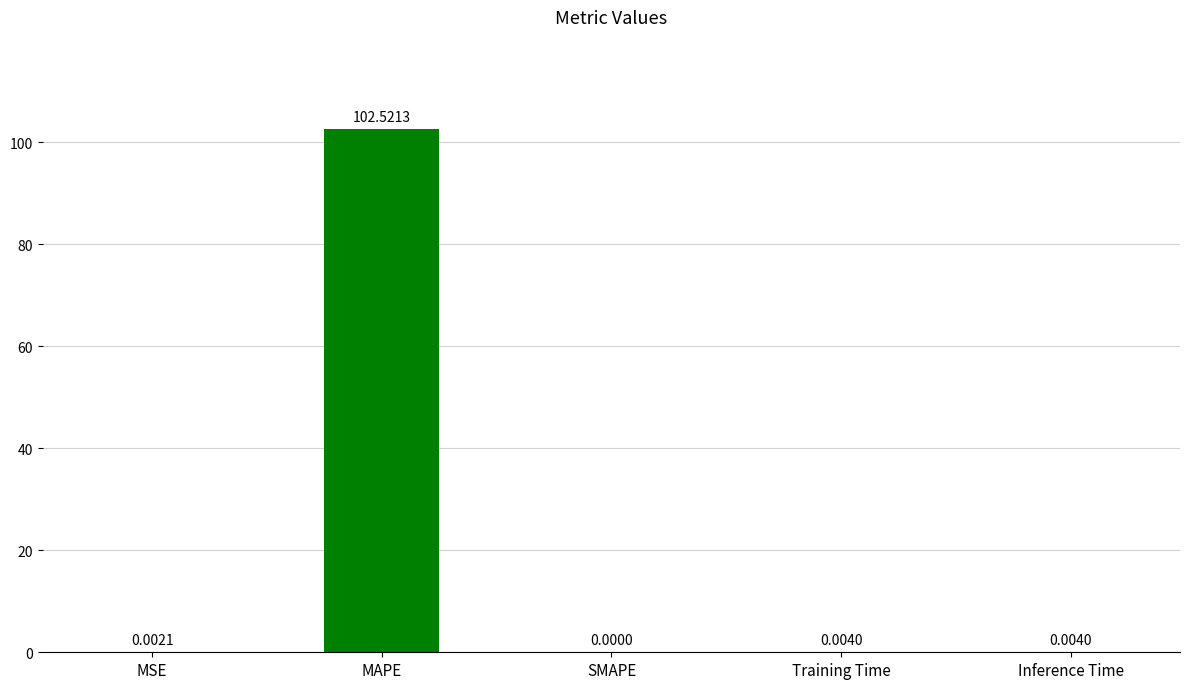

What is the sum of all values?

102.5